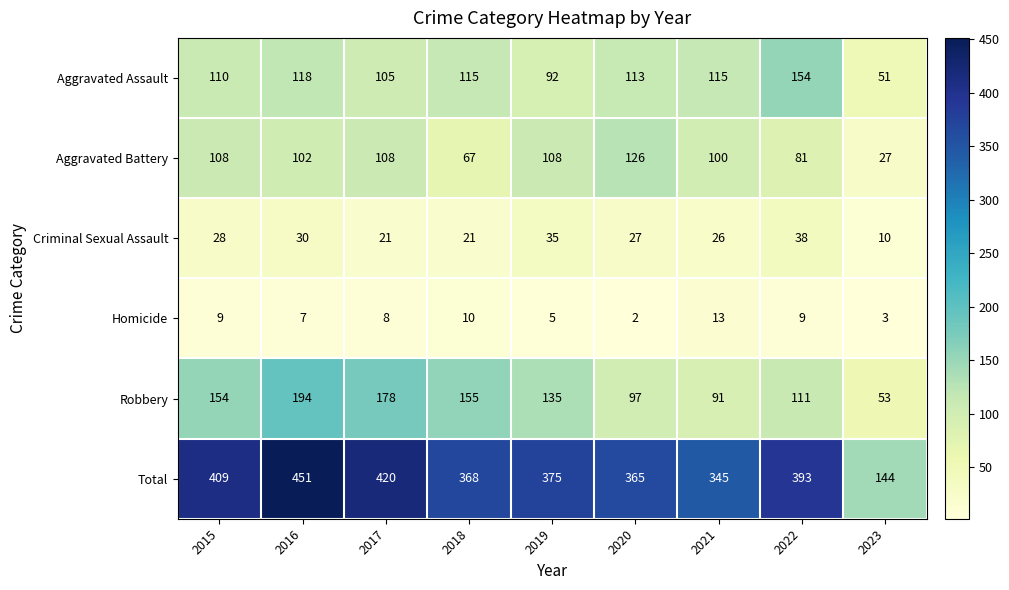

What is the difference between the highest and lowest values at 2020?

363